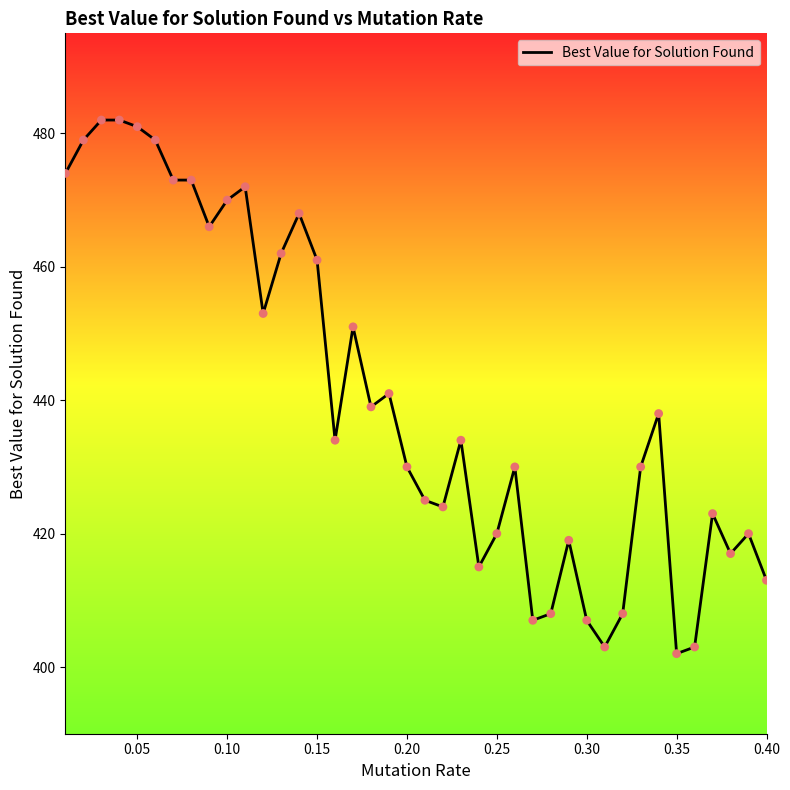

What is the minimum value shown in the chart?

402